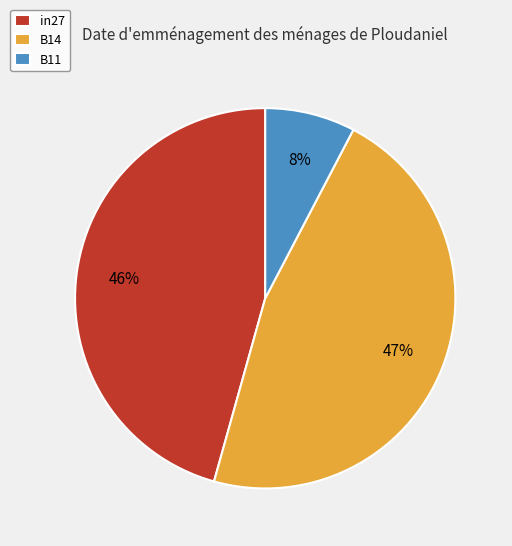

How many segments does this pie chart have?

3